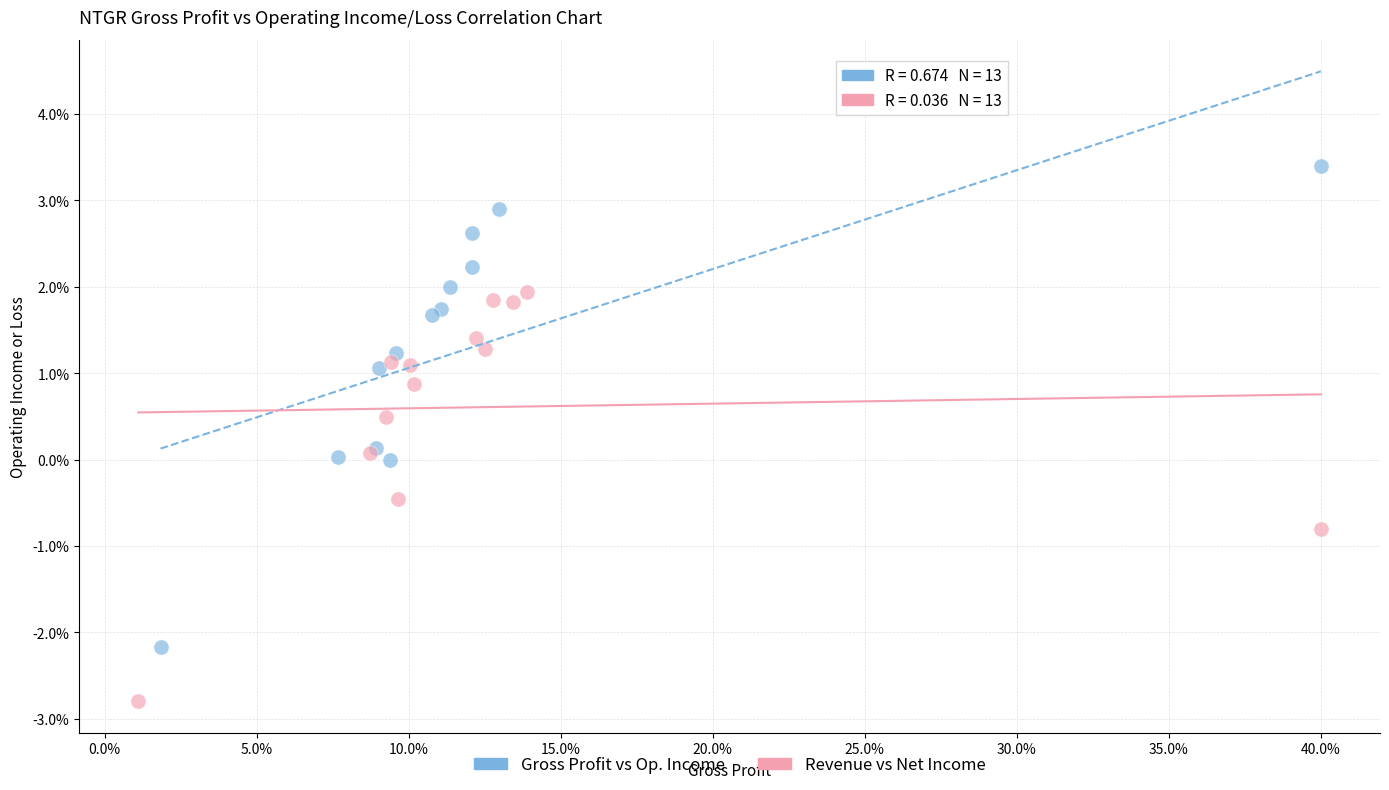

Which series has the widest spread of Y values?

Gross Profit vs Op. Income